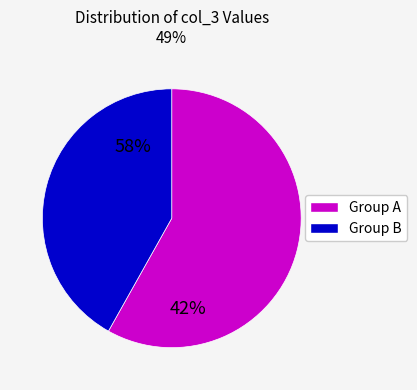

Does any single category account for the majority?

Yes